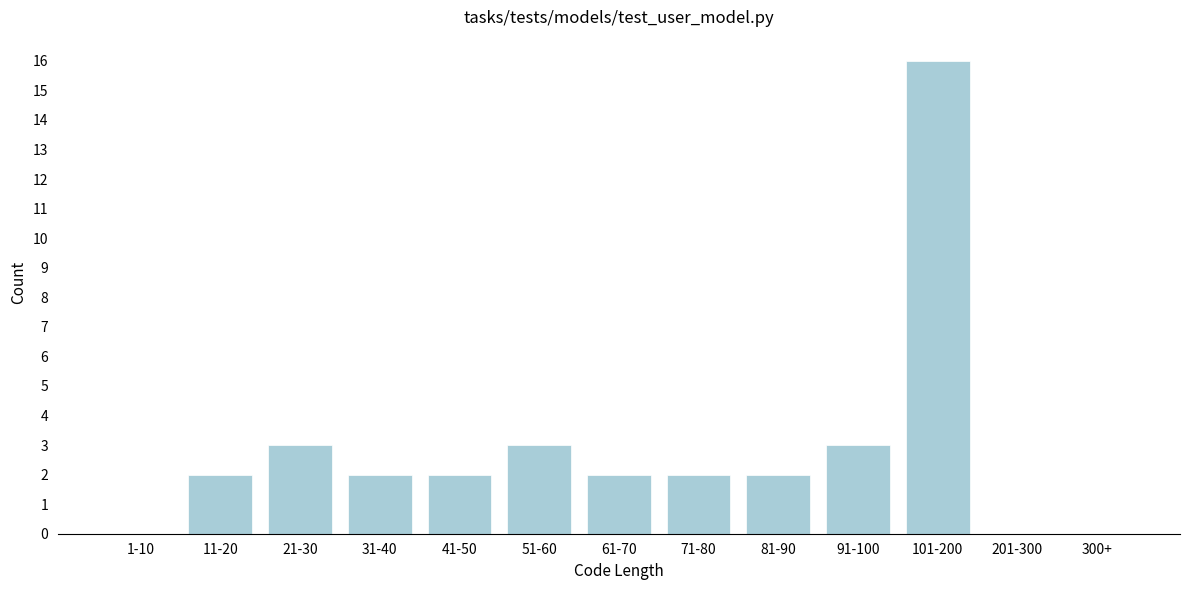

Reading left to right, what are all the values shown in this chart?

1-10=0	11-20=2	21-30=3	31-40=2	41-50=2	51-60=3	61-70=2	71-80=2	81-90=2	91-100=3	101-200=16	201-300=0	300+=0